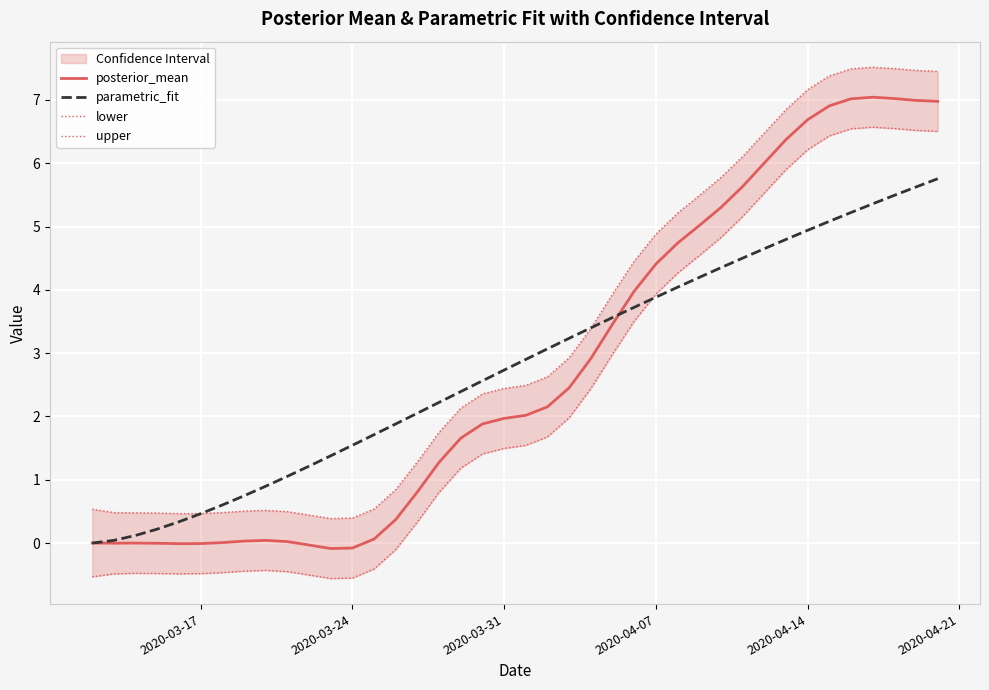

What is the difference between the maximum and minimum values in the upper series?

7.1